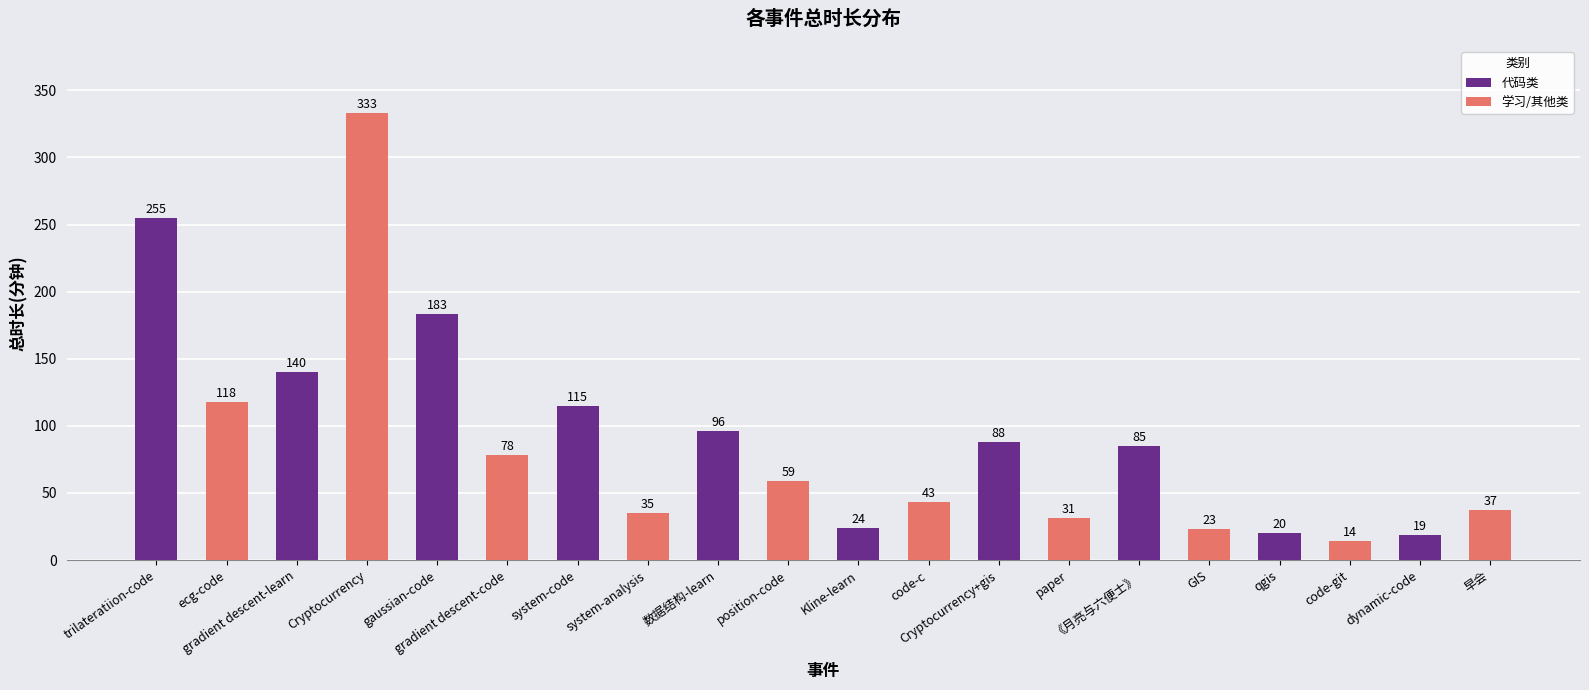

What is the label of the 12th bar from the right?

数据结构-learn